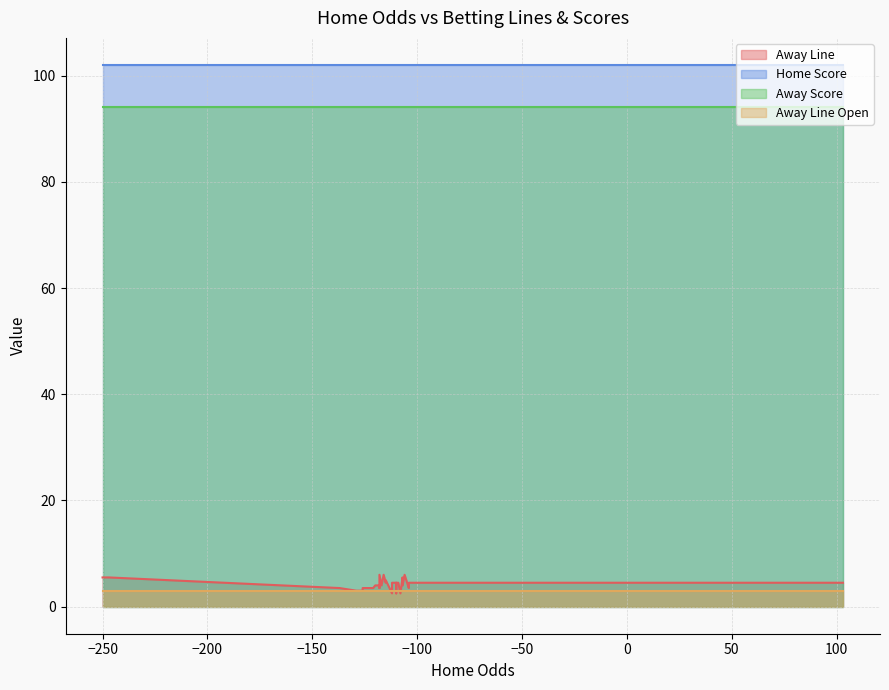

True or false: Away Line Open and Away Score intersect in this chart.

False